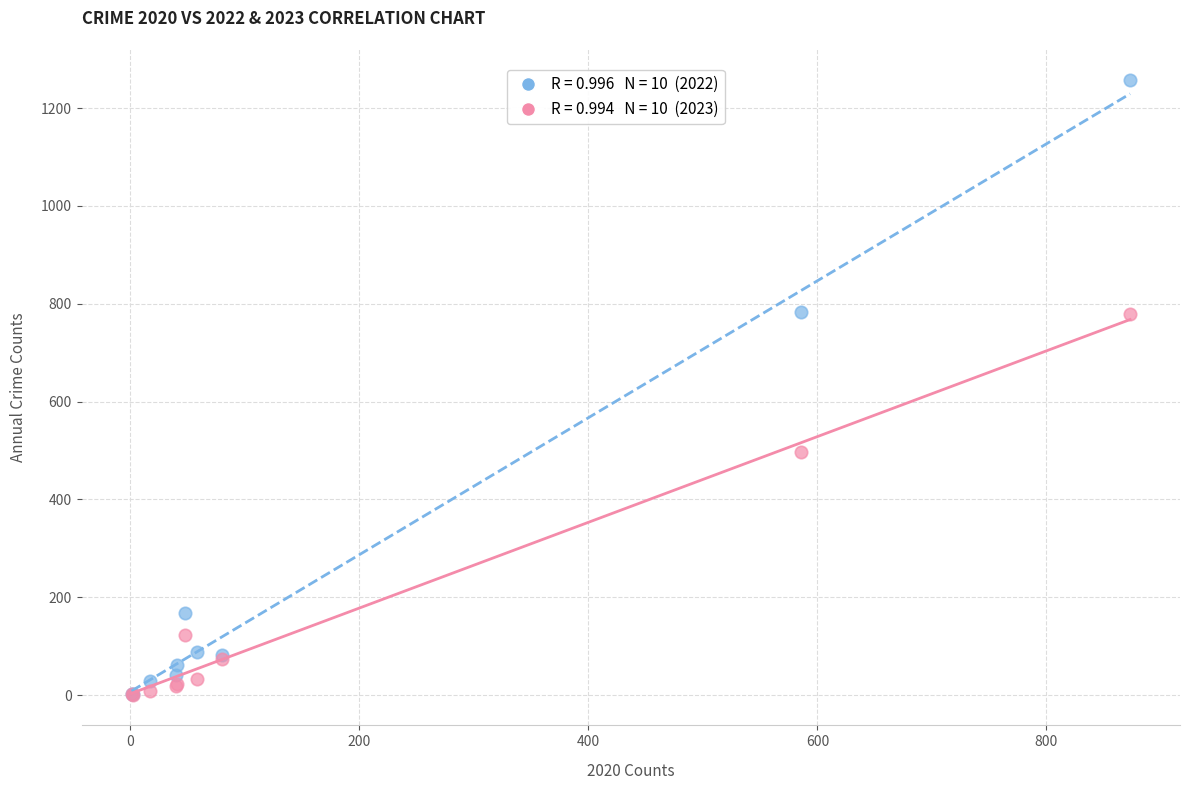

Across all series, what Y value is closest to 629?

498